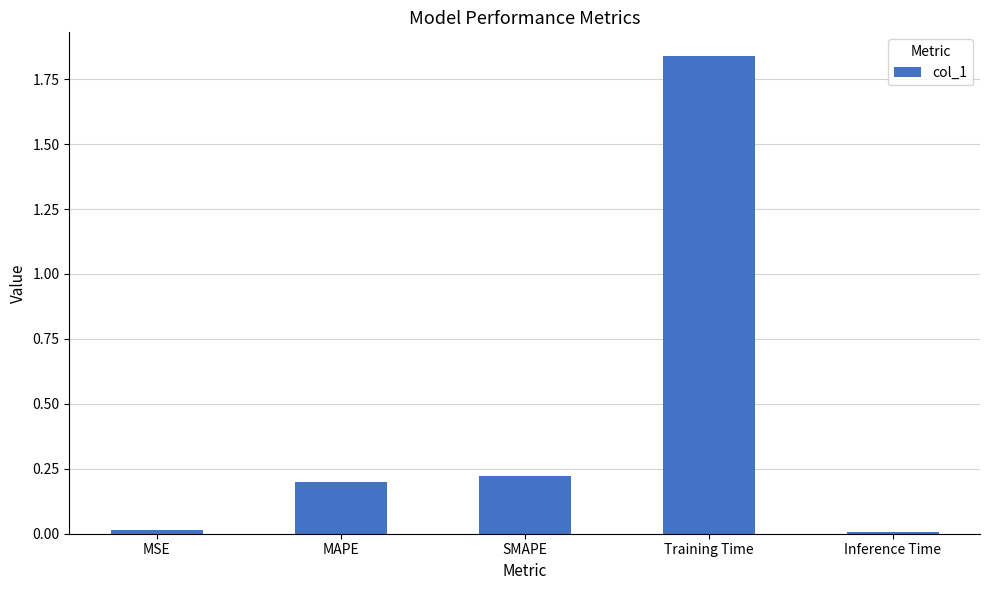

How many categories are shown in the chart?

5